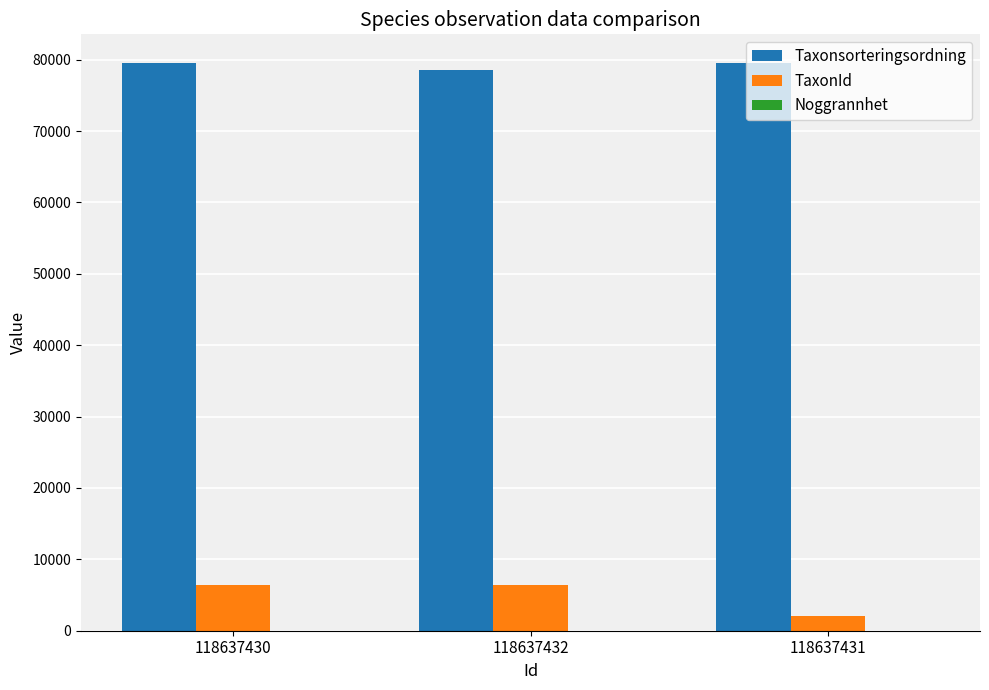

Which series has the largest total across all categories?

Taxonsorteringsordning